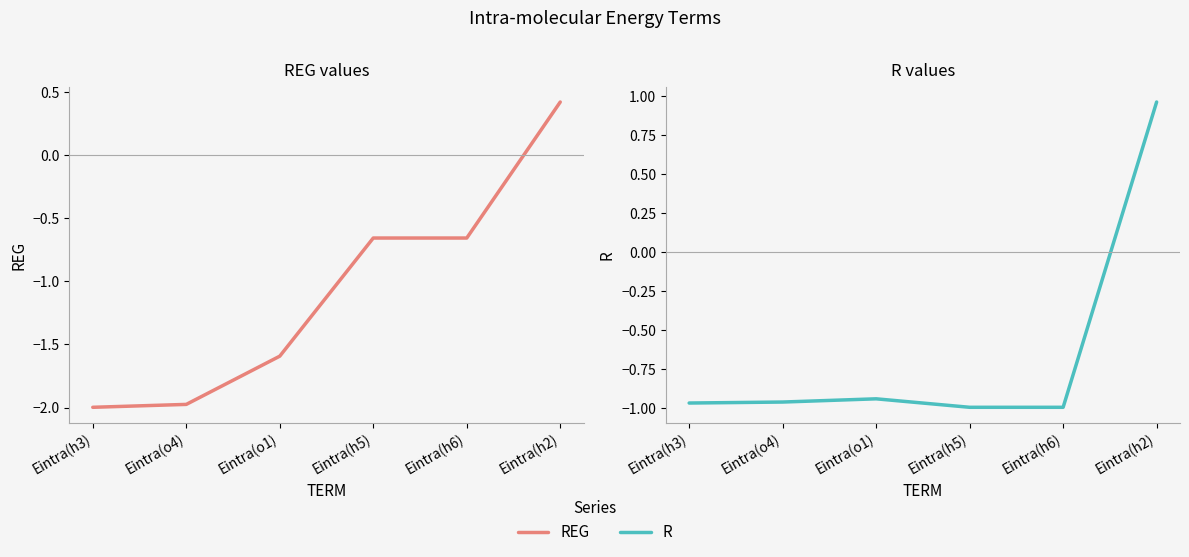

True or false: REG has more than 2 points higher than both neighbors.

False